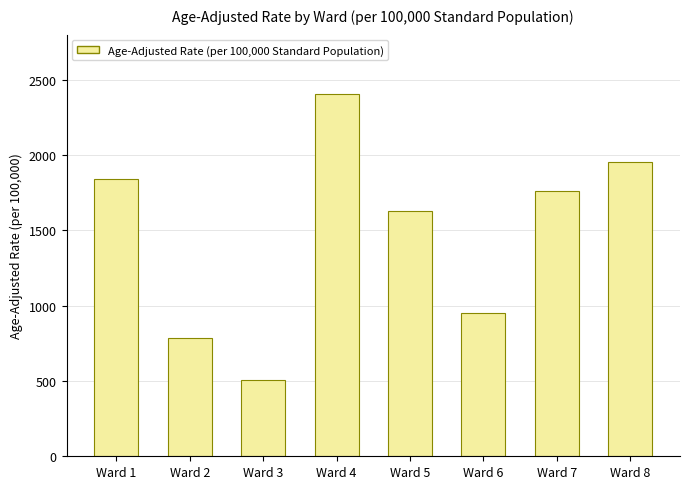

Reading left to right, extract all data points from this chart.

1843.1	787.8	504.6	2402.7	1631.6	954.2	1762.3	1956.7